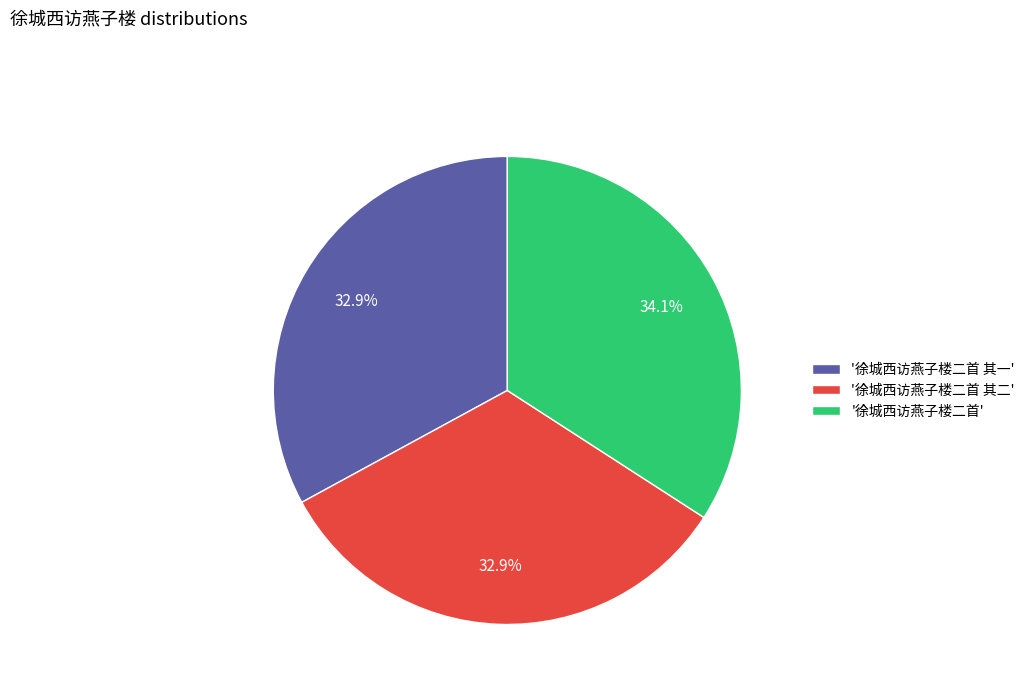

What is the ratio of the value at '徐城西访燕子楼二首 其二' to the value at '徐城西访燕子楼二首 其一'?

1.0